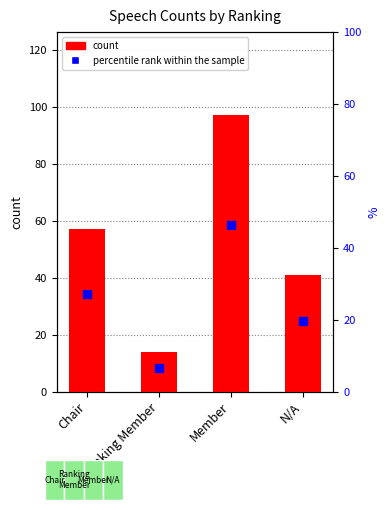

Rank the categories by count value from highest to lowest.

Member, Chair, N/A, Ranking Member